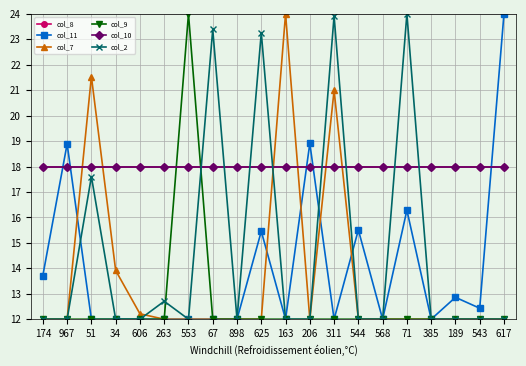

How many interior local peaks does the col_7 series have?

3